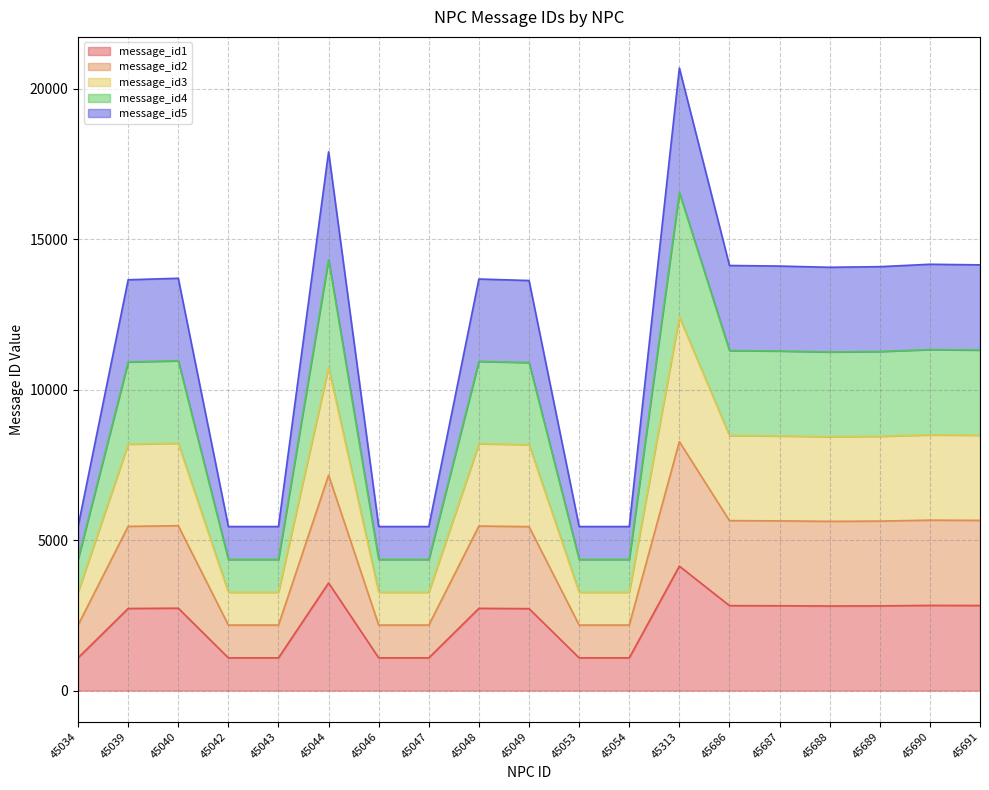

True or false: message_id1 has a value of 1834 at 45688.

False